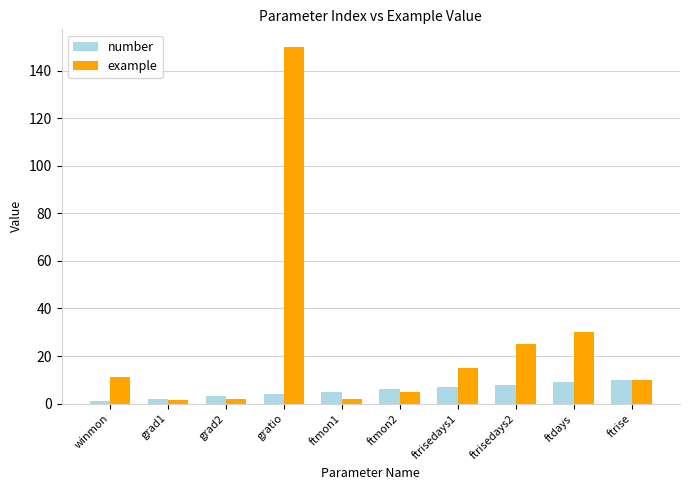

What is the maximum value for number?

10.0